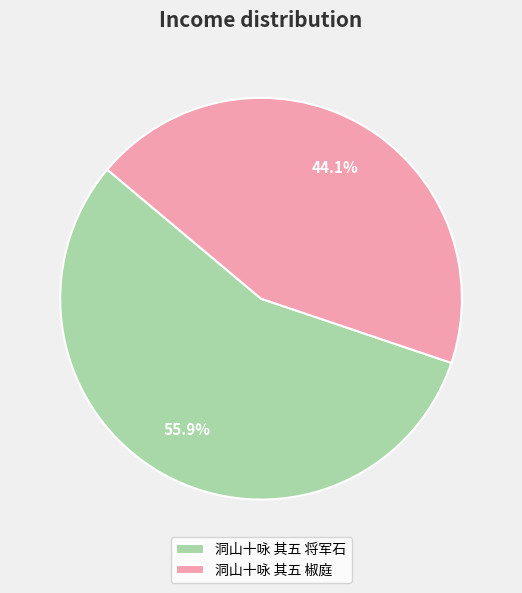

Is the sum of 洞山十咏 其五 椒庭 and 洞山十咏 其五 将军石 greater than half?

Yes